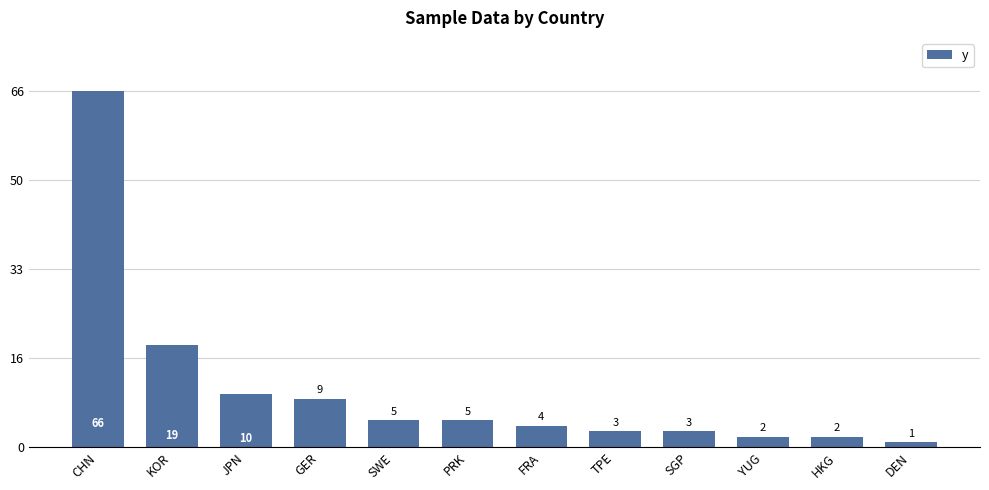

What value does the data have at DEN?

1